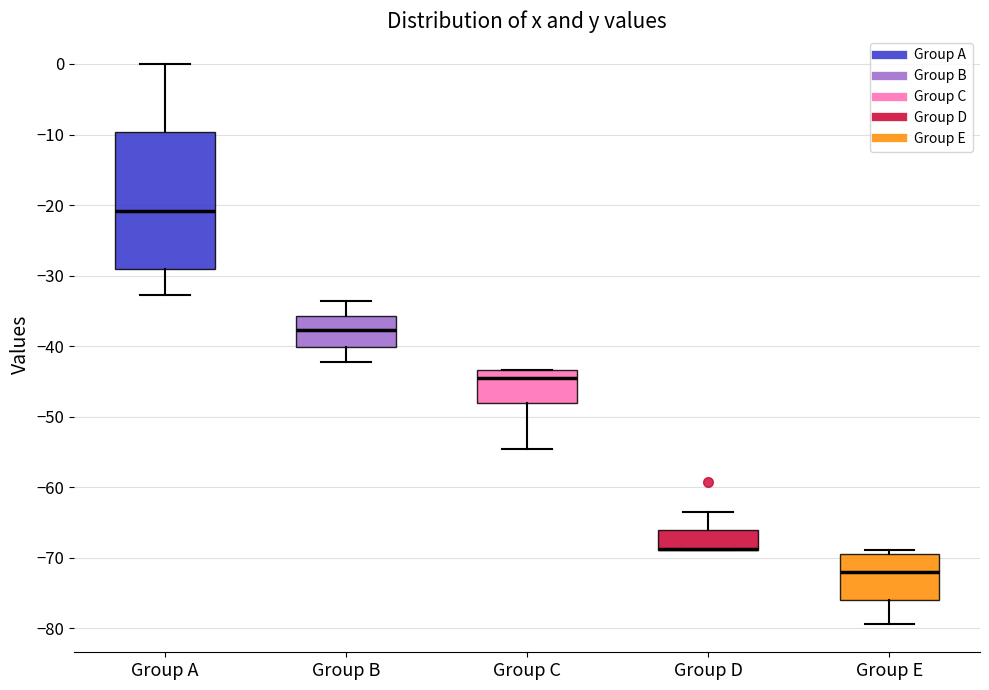

Which box is the tallest, from its lower edge to its upper edge?

Group A